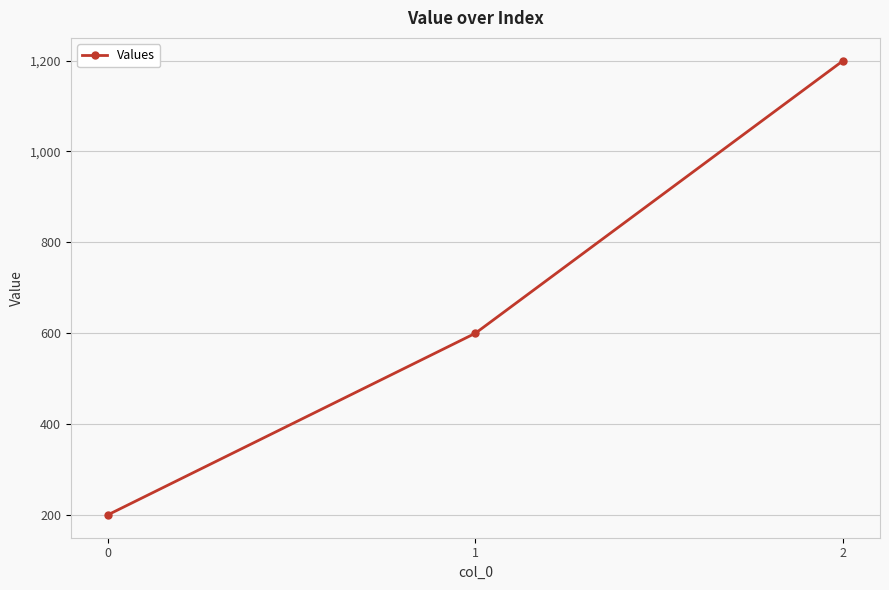

What is the maximum value shown in the chart?

1200